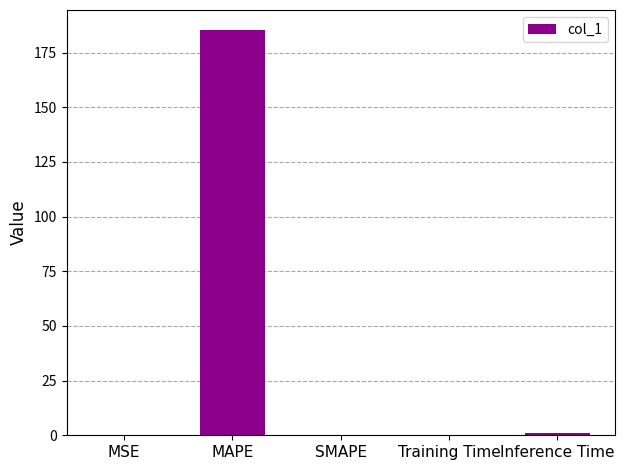

Is it true that the value at MAPE is 55.9?

False